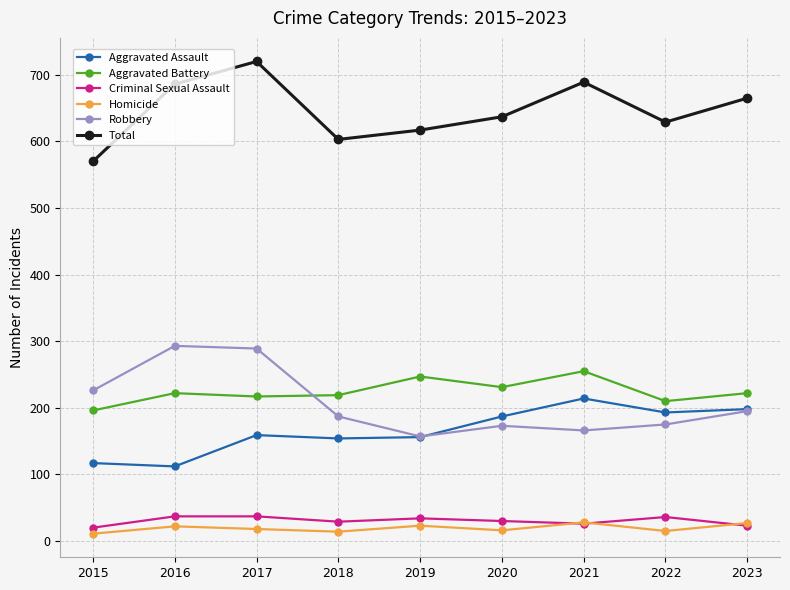

At which category is the sum across all series the highest?

2017